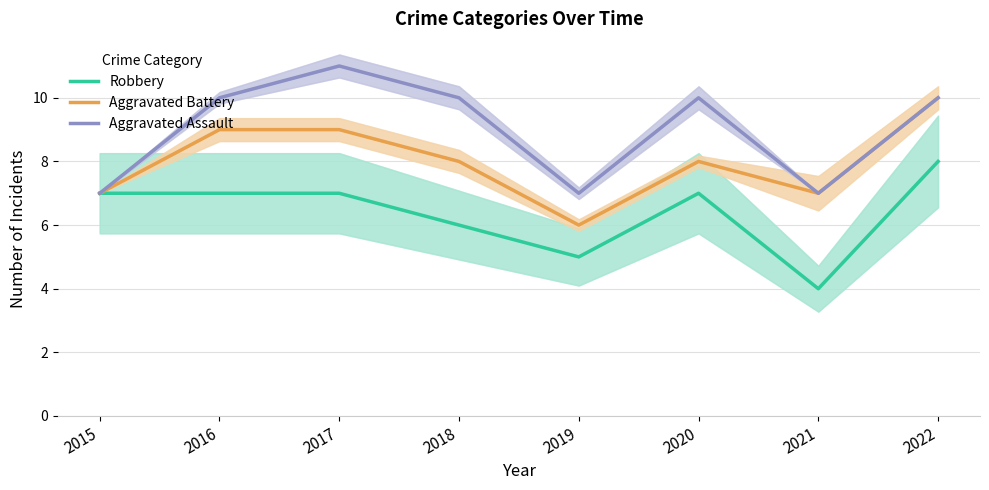

What is the average value of the Aggravated Assault series?

9